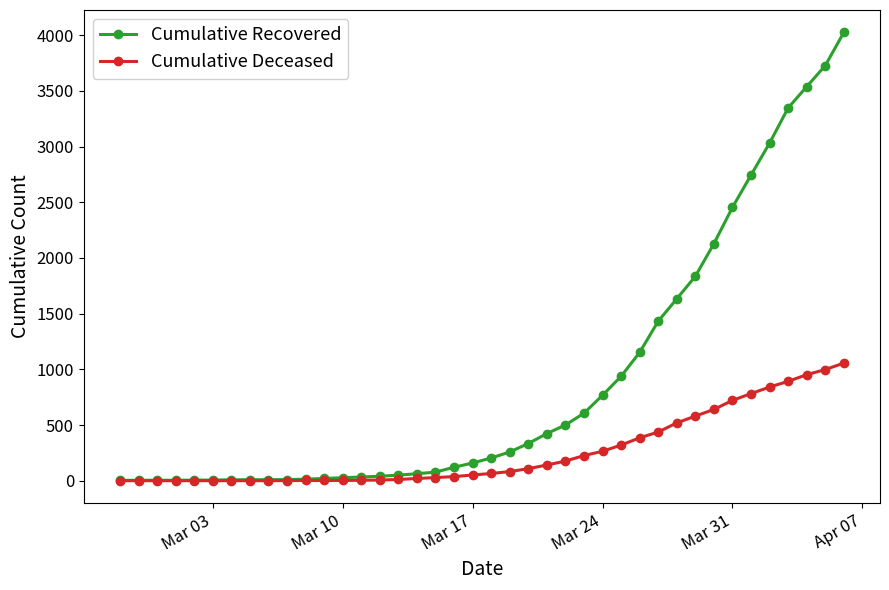

Which series has the largest total across all categories?

Cumulative Recovered